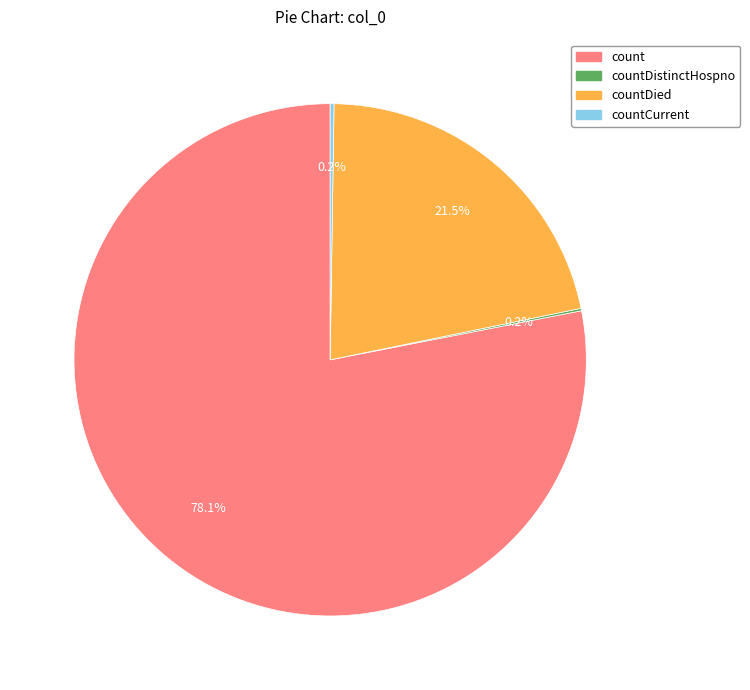

Is there any slice that represents more than half of the pie?

Yes